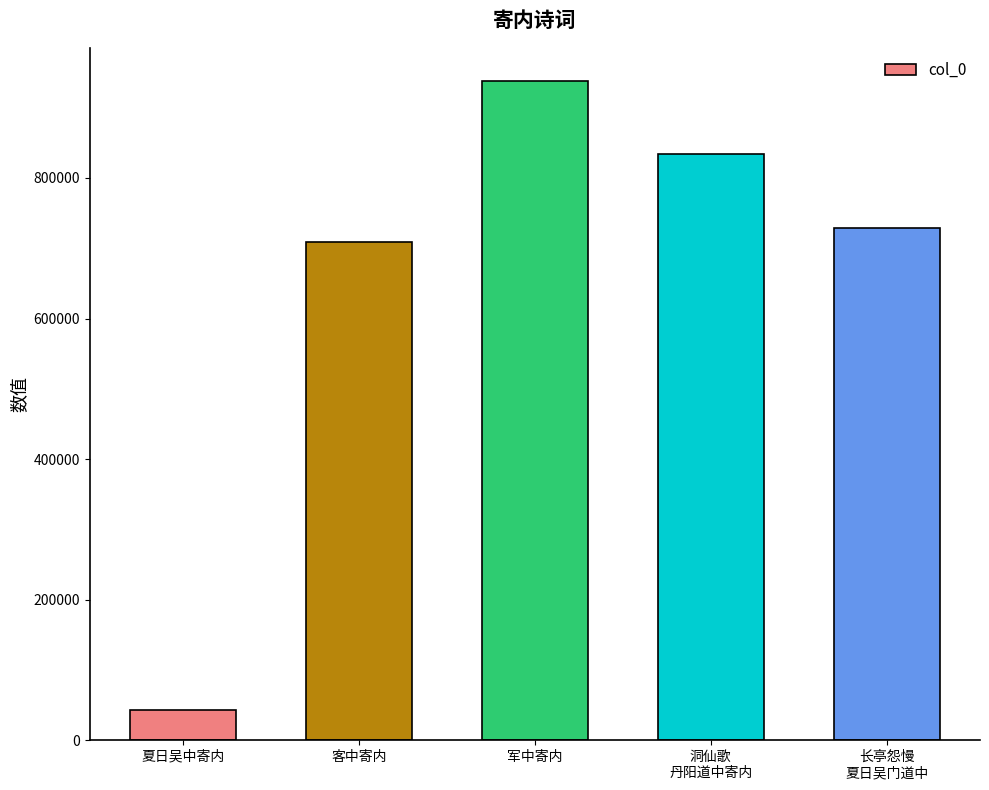

Is it true that the value at 客中寄内 is 1045731?

False